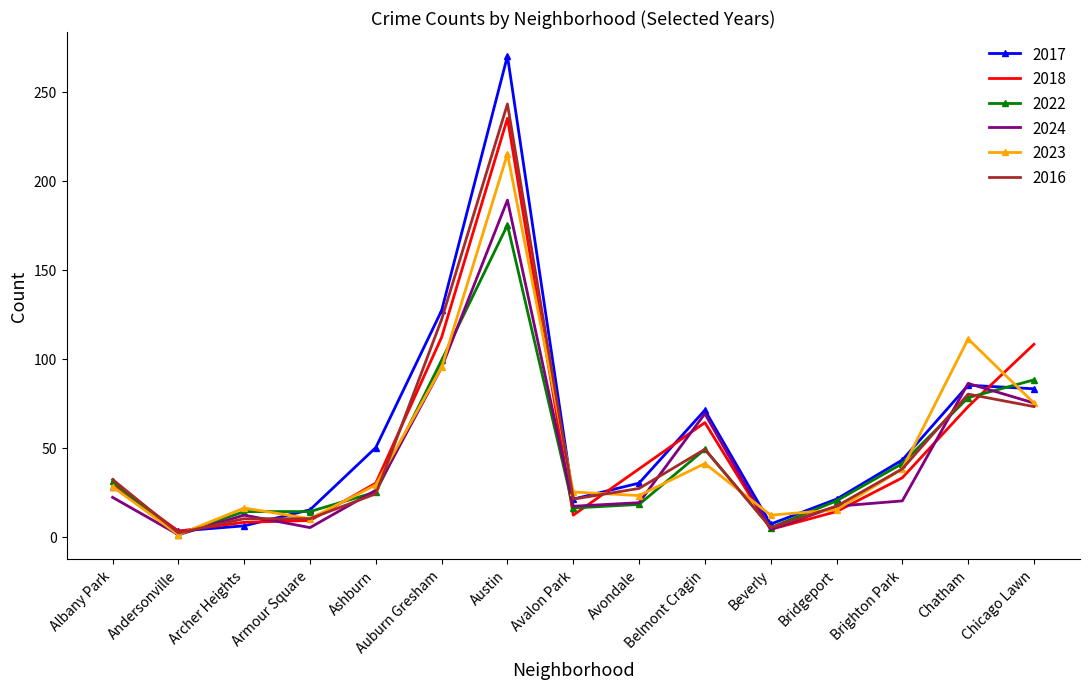

Which label corresponds to the largest value in the chart?

Austin